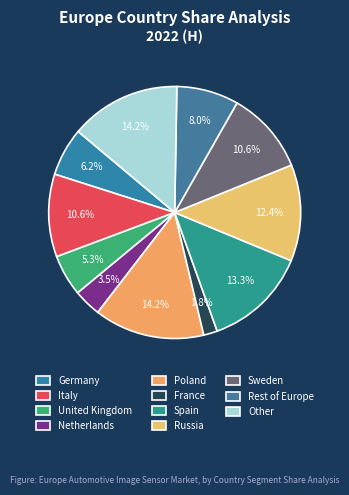

Count the number of slices in the pie.

11